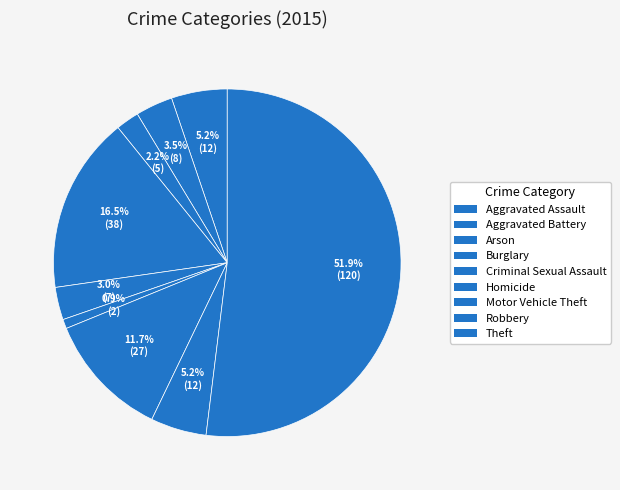

Is Theft the majority of the pie?

Yes